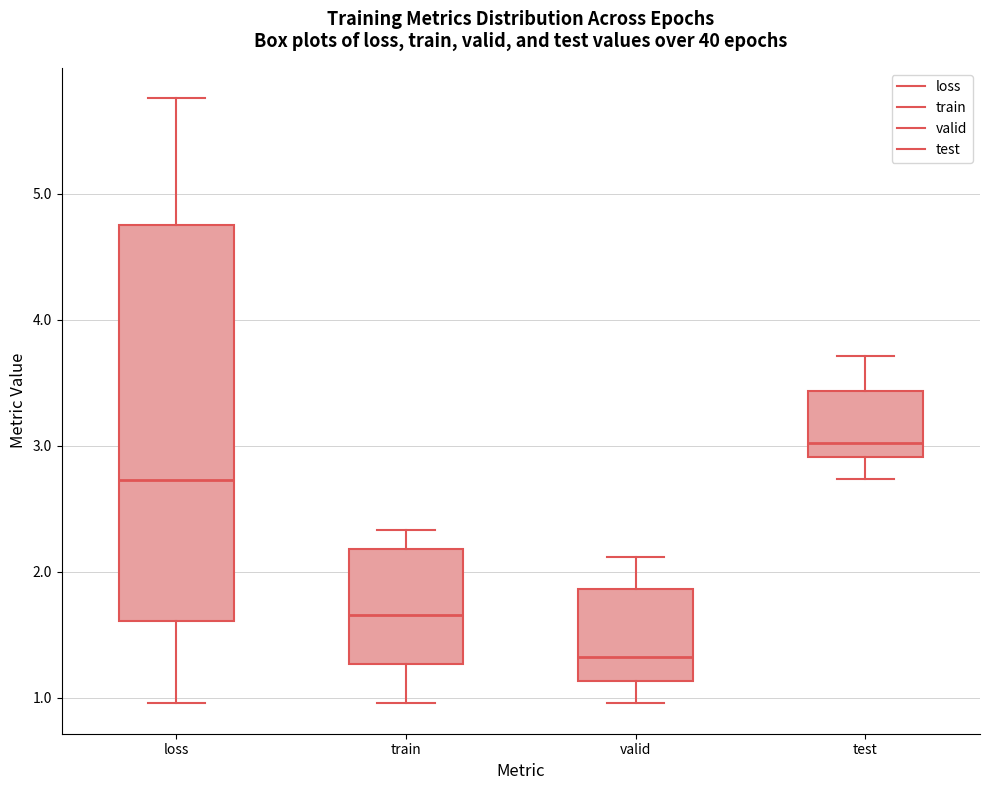

Where is the upper edge of the box for test on the y-axis? The values are not printed on the chart, so give them approximately, as read against the axis.

3.4